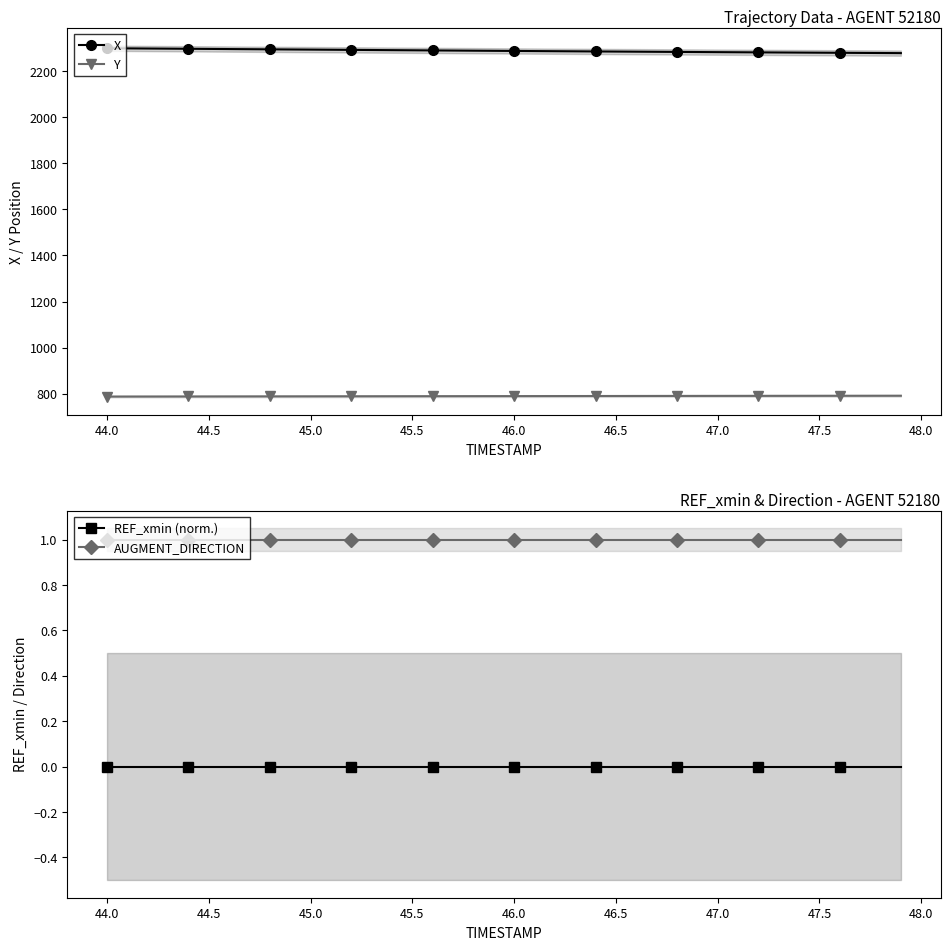

True or false: Y and AUGMENT_DIRECTION intersect in this chart.

False